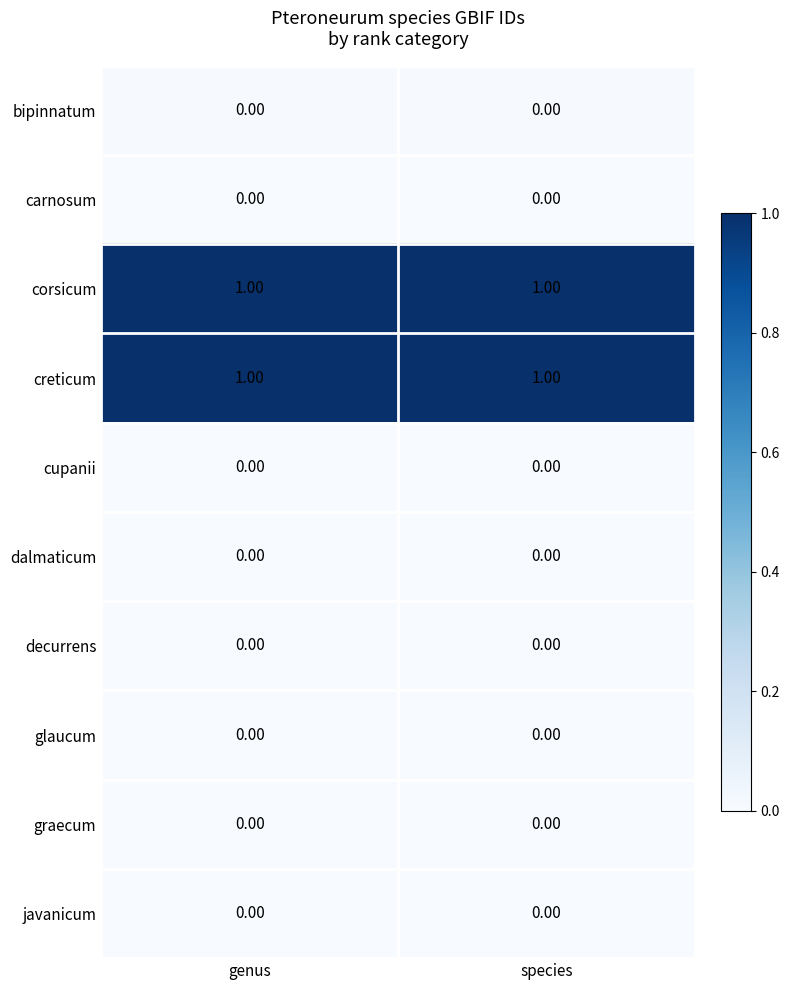

Is the value of creticum at genus greater than the value of cupanii at genus?

Yes